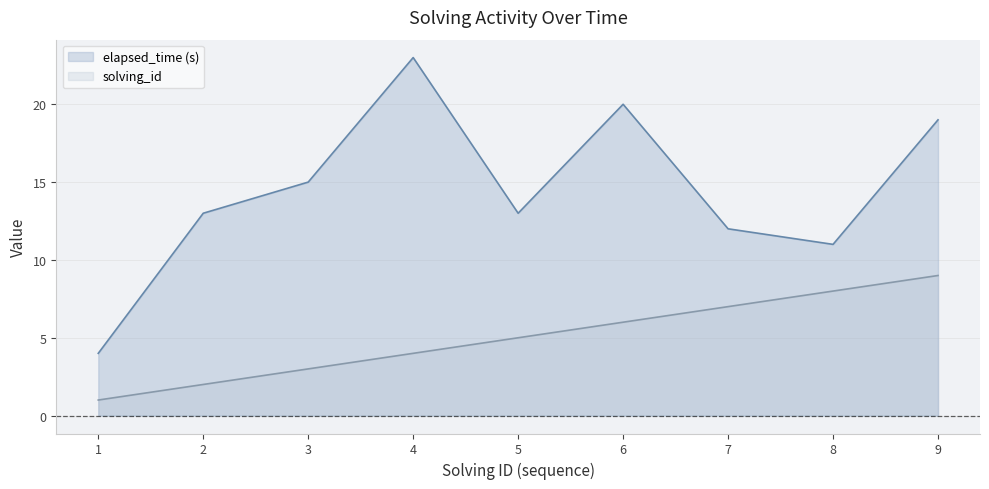

What is the sum of all solving_id values?

45